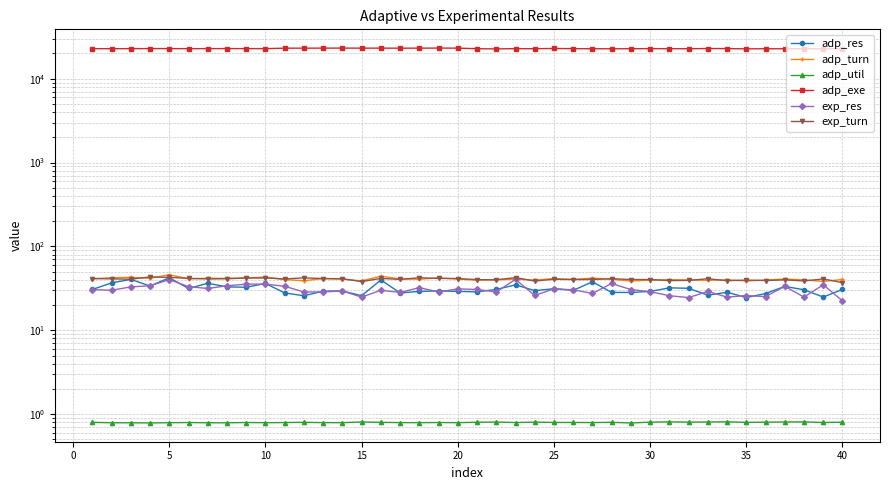

Rank the series by their maximum value, from highest to lowest.

adp_exe, adp_turn, exp_turn, adp_res, exp_res, adp_util